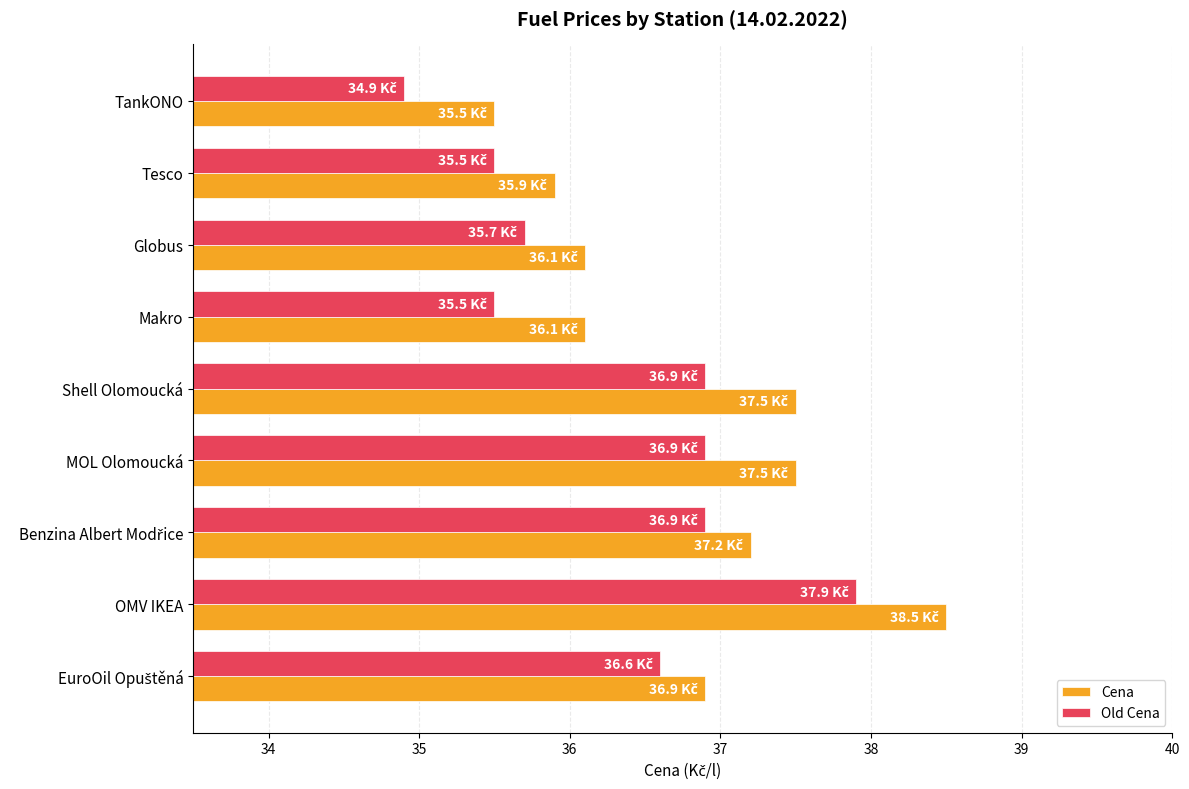

What is the sum of all Old Cena values?

326.8